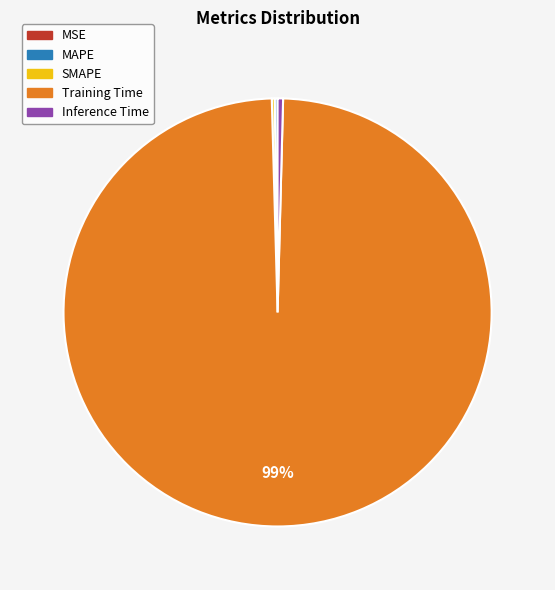

The Inference Time slice represents 0% of the pie. True or false?

True